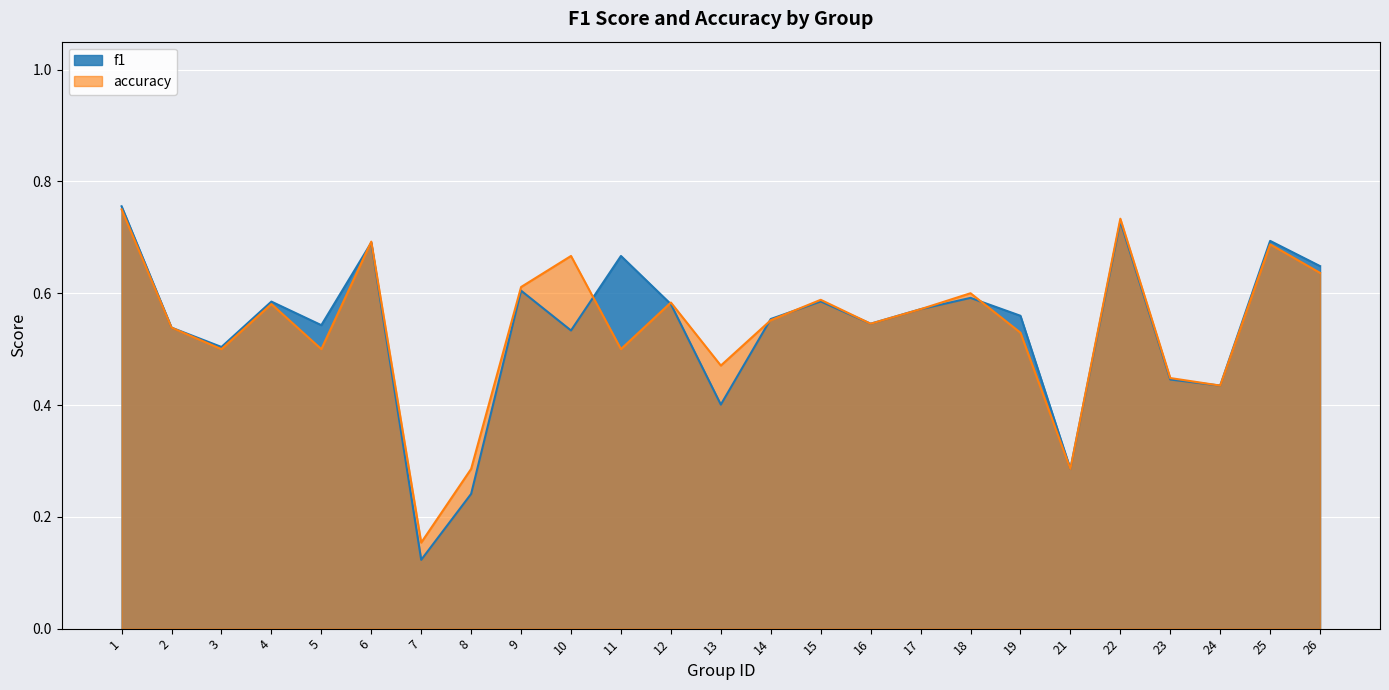

What is the sum of the f1 values at 3 and 26?

1.2